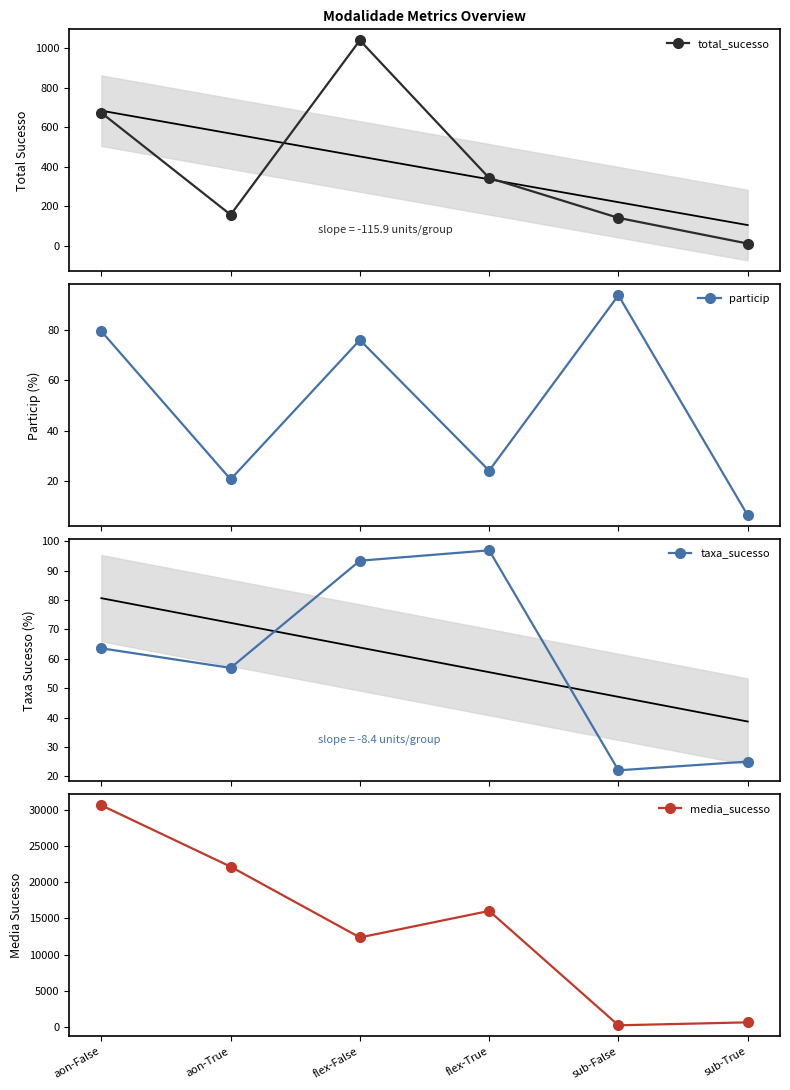

What is the difference between the second highest and minimum values in the taxa_sucesso series?

71.3